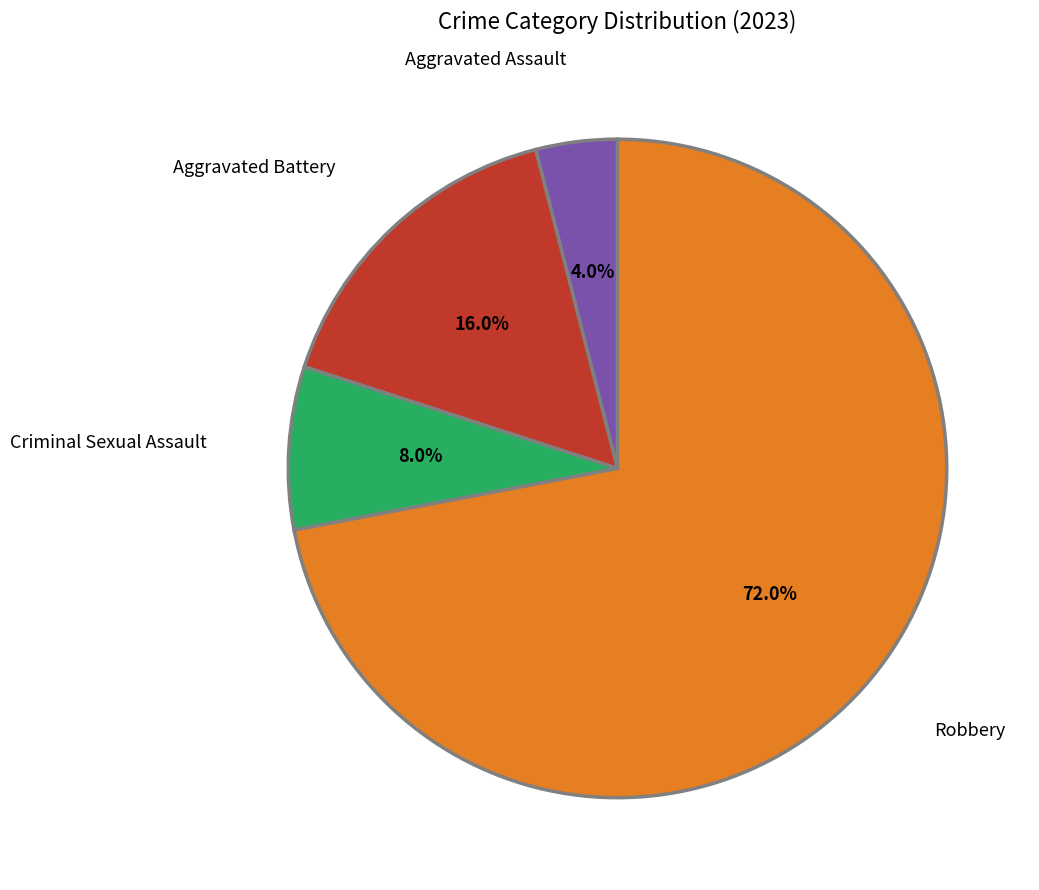

To the nearest percent, what portion does Criminal Sexual Assault represent?

8%